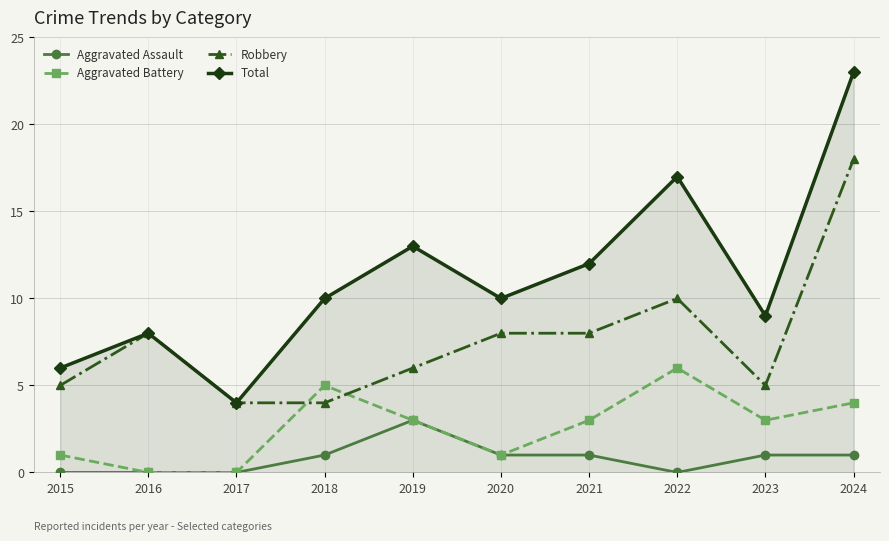

In Aggravated Battery, how many points are higher than both neighbors (excluding endpoints)?

2